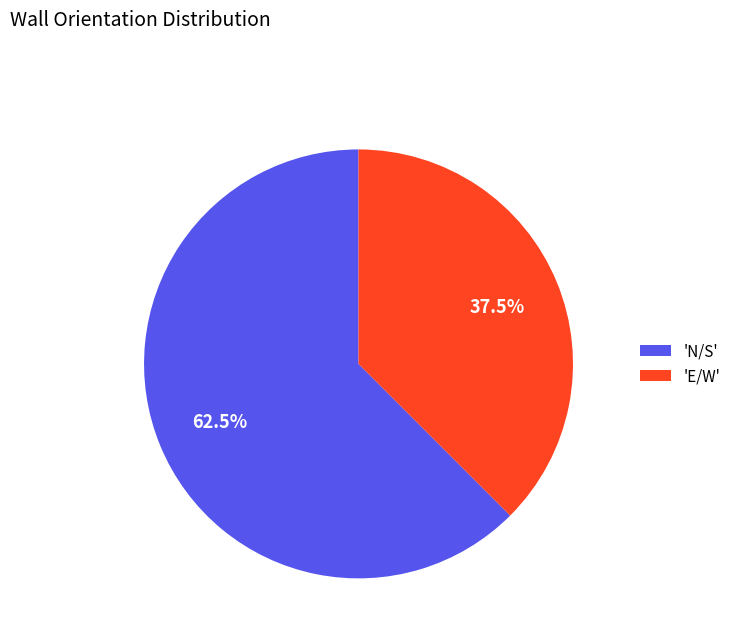

To the nearest percent, what is the difference between the largest and smallest slice percentages?

25%